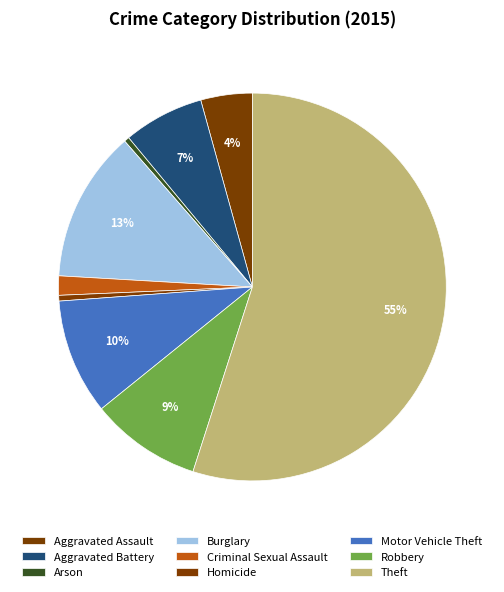

Combined, what portion of the pie is Aggravated Battery and Theft?

61.7%